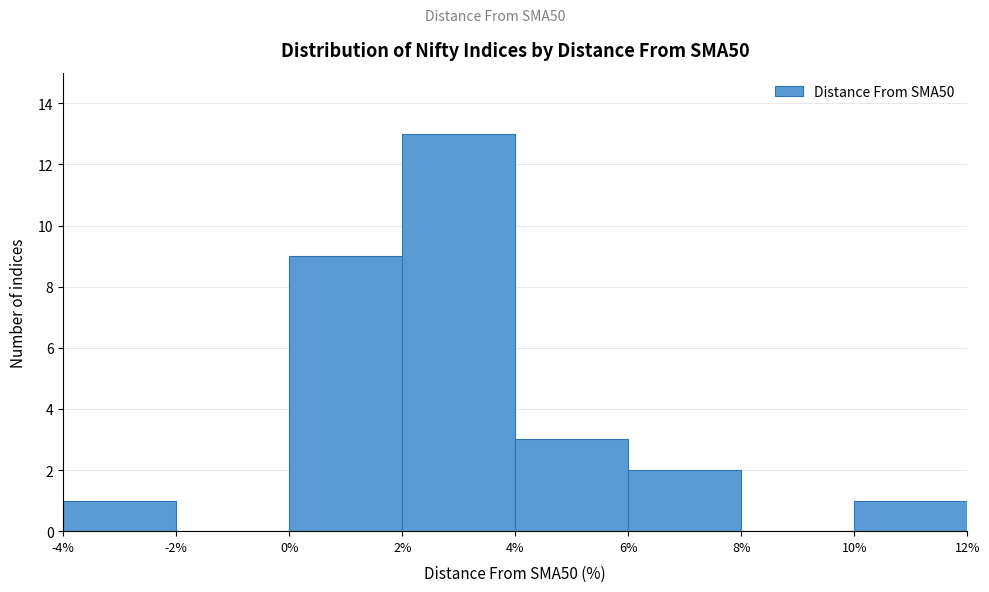

Reading left to right, list every bar in this chart as the range it spans on the x-axis followed by its height. The values are not printed on the chart, so give them approximately, as read against the axis.

-4% to -2%: 1
-2% to 0%: 0
0% to 2%: 9
2% to 4%: 13
4% to 6%: 3
6% to 8%: 2
8% to 10%: 0
10% to 12%: 1